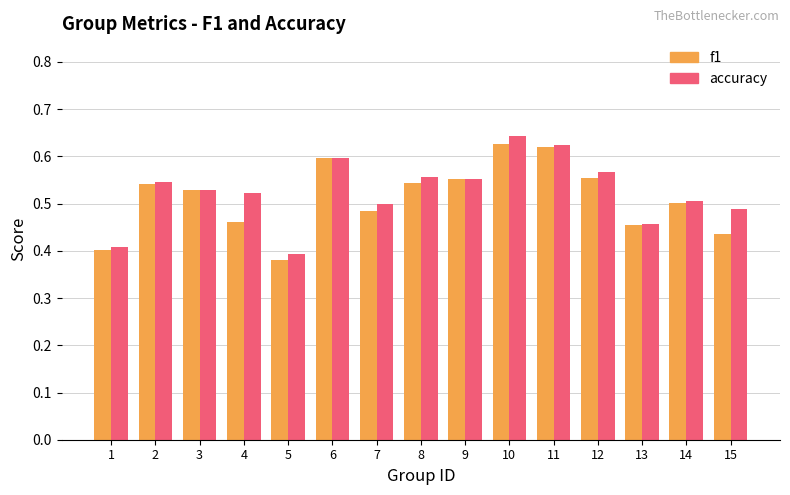

Is it true that f1 equals 0.6 at 9?

True